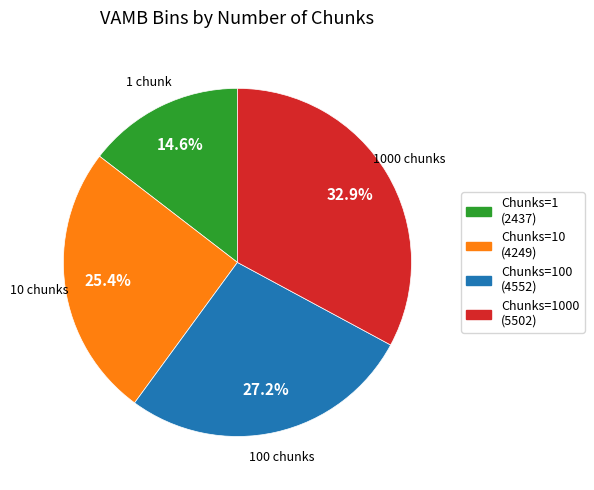

Is there any slice that represents more than half of the pie?

No